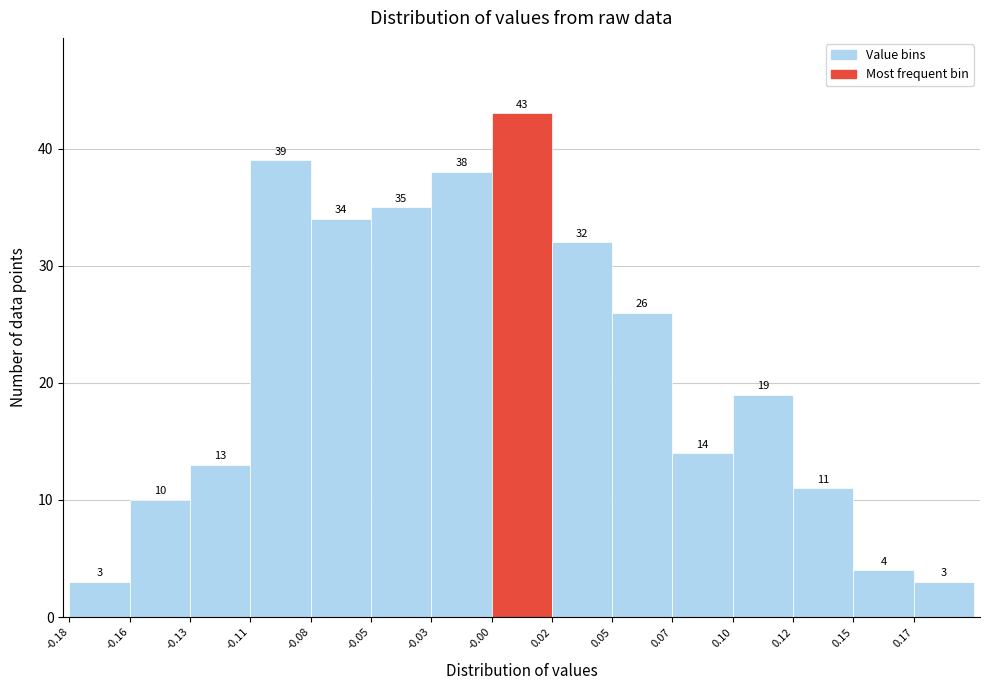

Reading left to right, list all the values displayed in this chart.

3	10	13	39	34	35	38	43	32	26	14	19	11	4	3